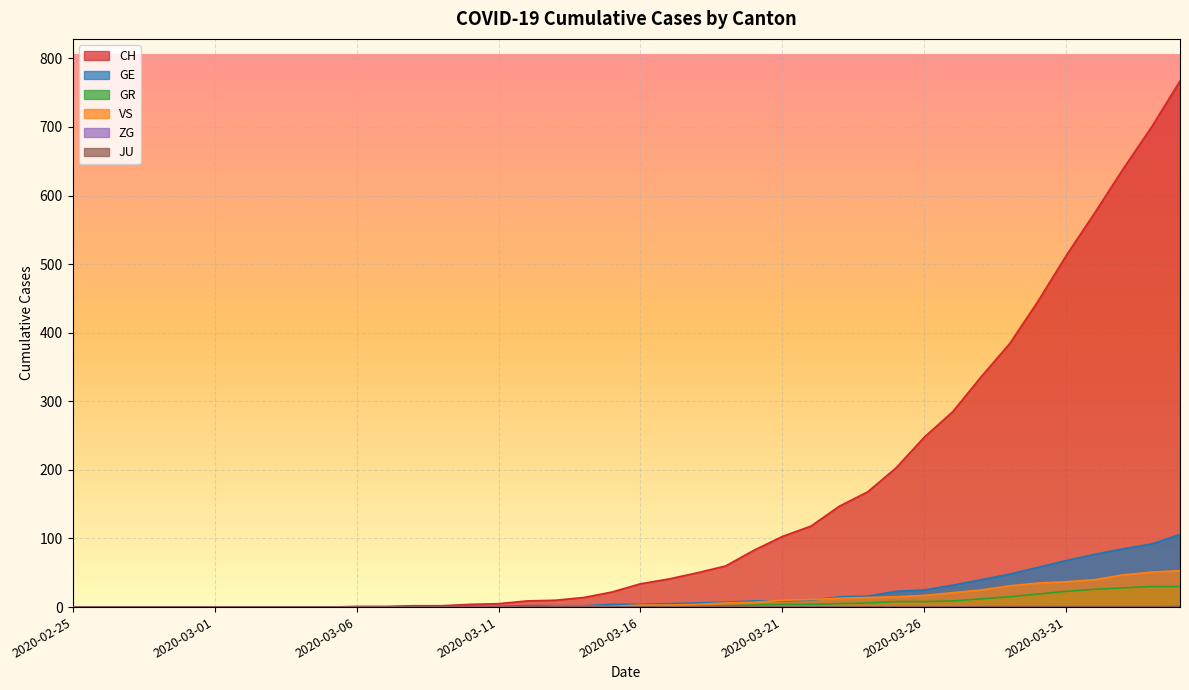

At which category is the sum across all series the highest?

2020-04-04